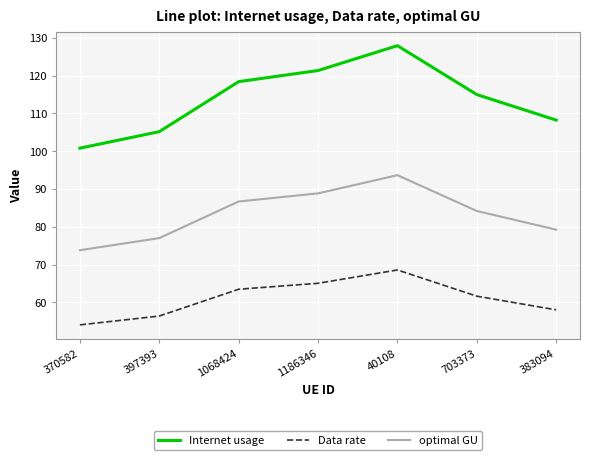

What is the difference between the second highest and minimum values in the Internet usage series?

20.6